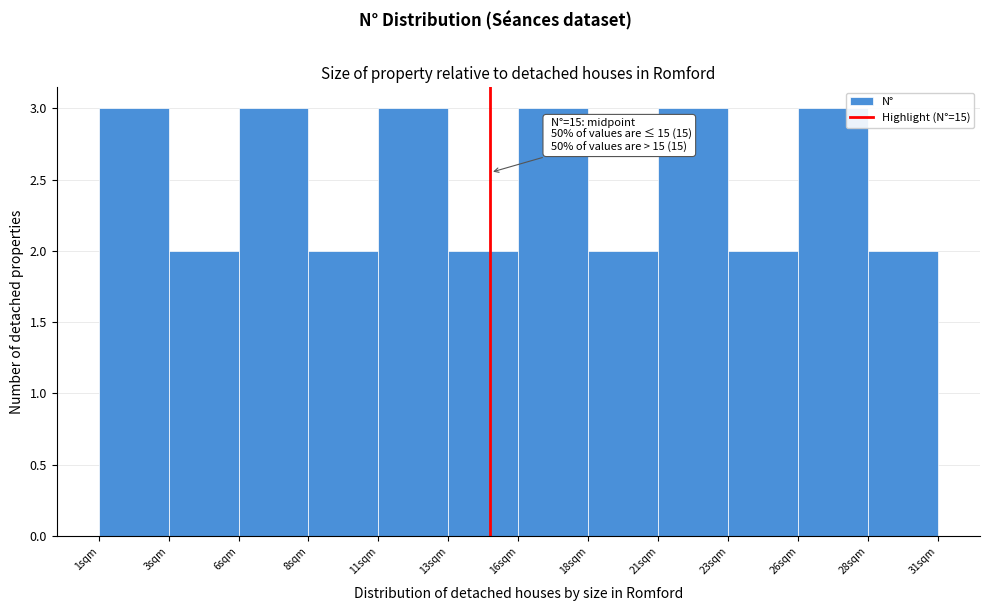

Reading left to right, transcribe all the data shown in this chart.

1sqm=3	3sqm=2	6sqm=3	8sqm=2	11sqm=3	13sqm=2	16sqm=3	18sqm=2	21sqm=3	23sqm=2	26sqm=3	28sqm=2